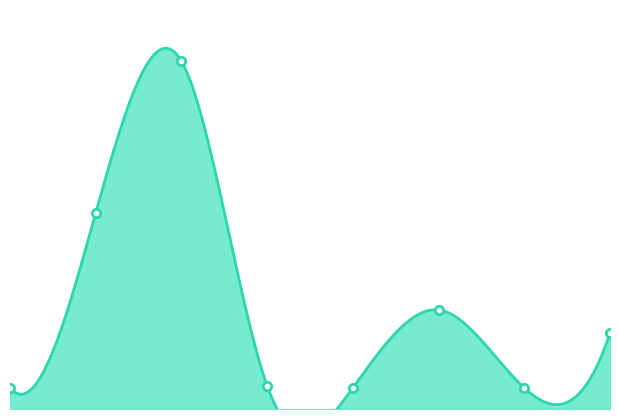

How many categories are shown in the chart?

8